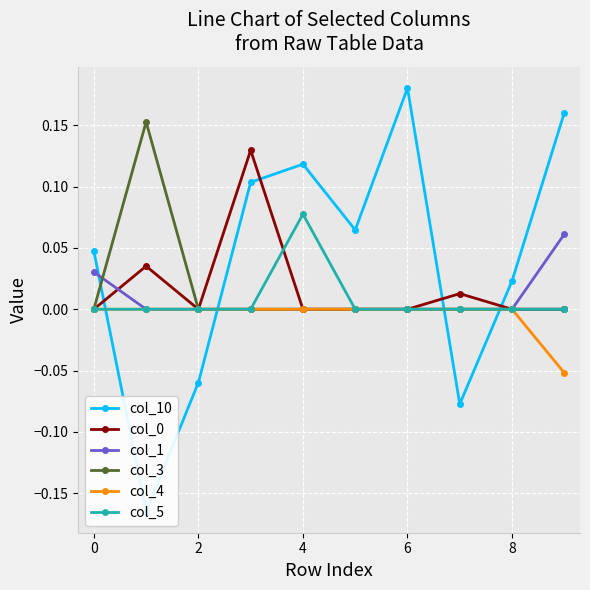

Is the value of col_5 at 6 greater than the value of col_1 at 8?

Yes